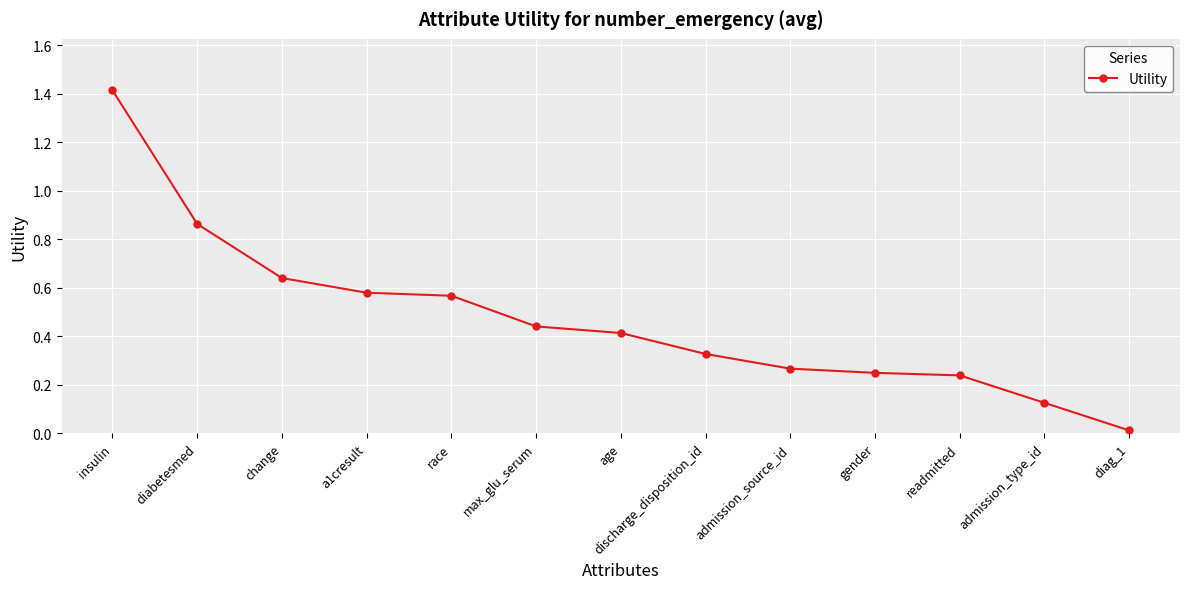

Count the number of data series in this chart.

1